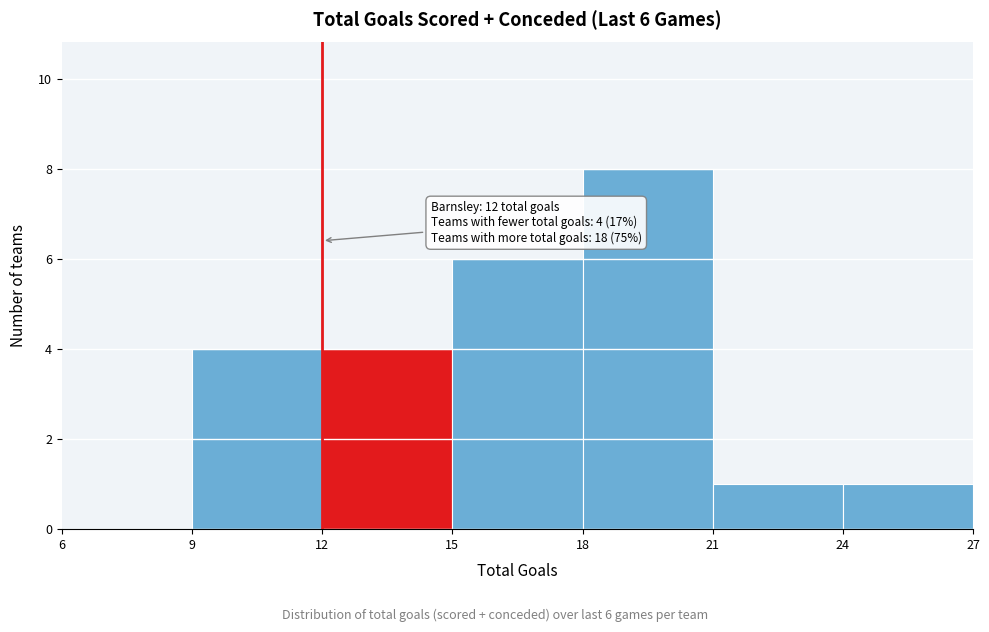

Over which range of the x-axis is the bar tallest?

18 to 21